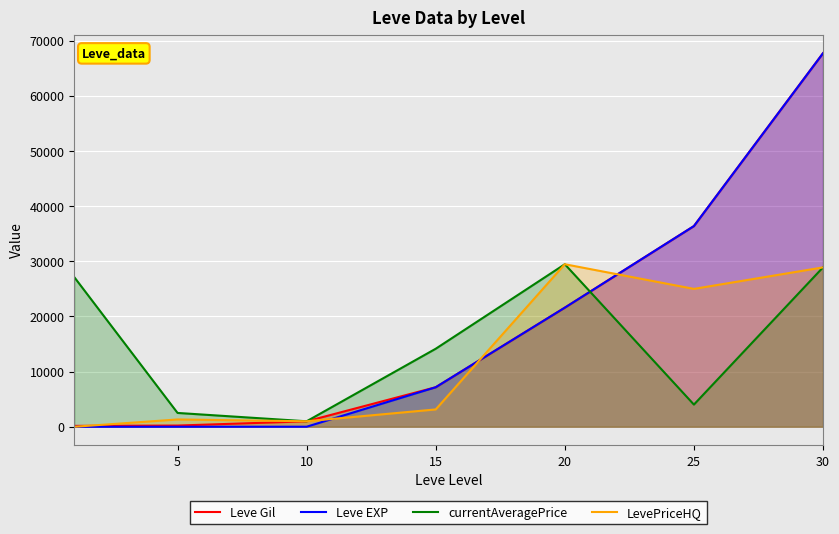

What is the value of the Leve Gil point at the 7th from the left?

67730